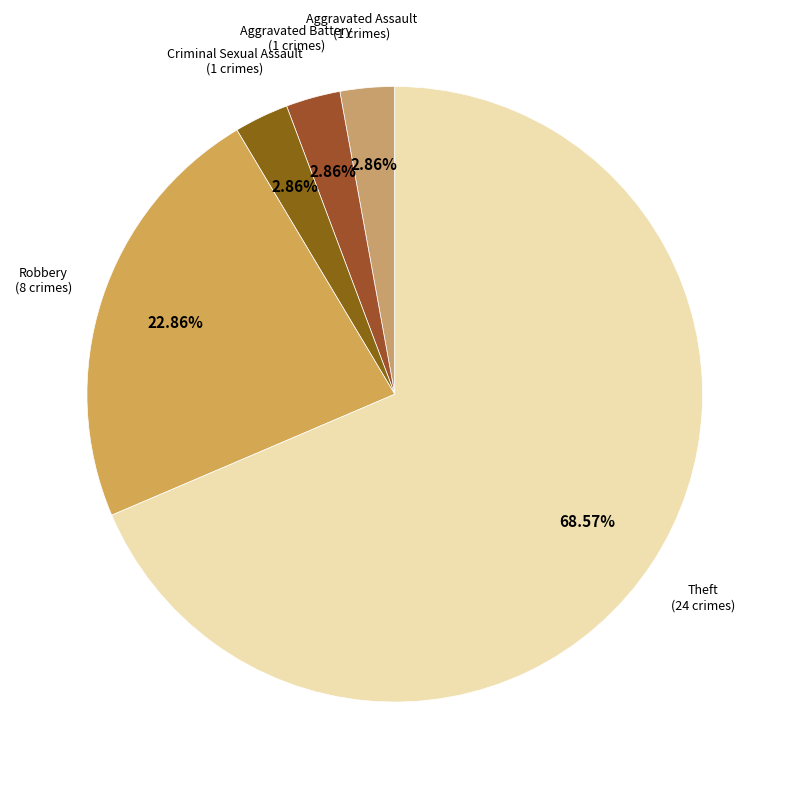

How many slices are in this pie chart?

5